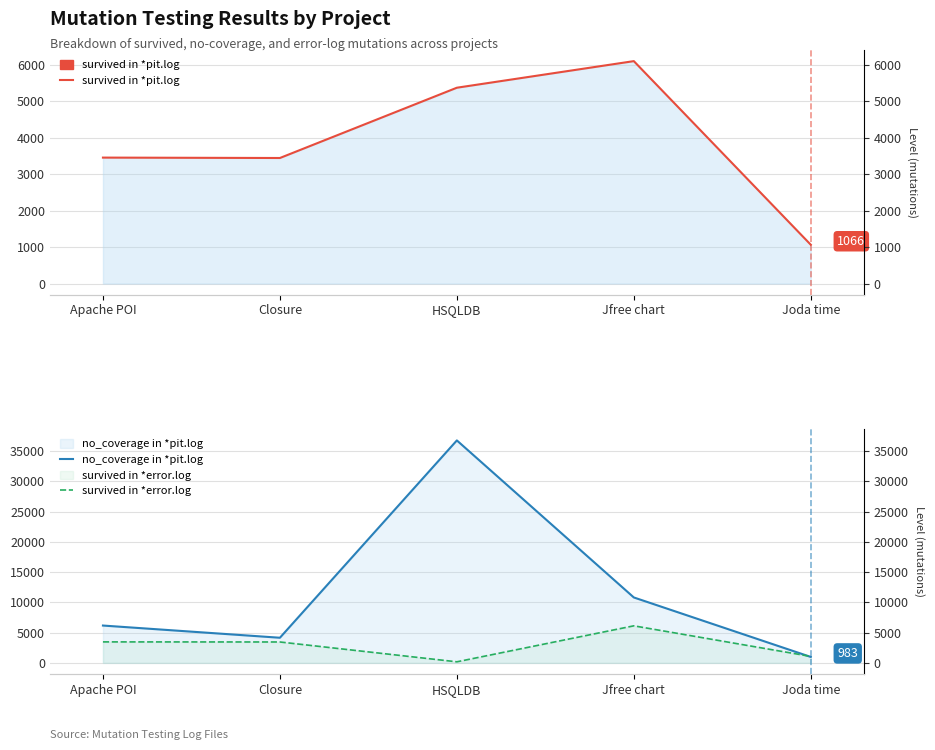

What is the maximum value for survived in *pit.log?

6106